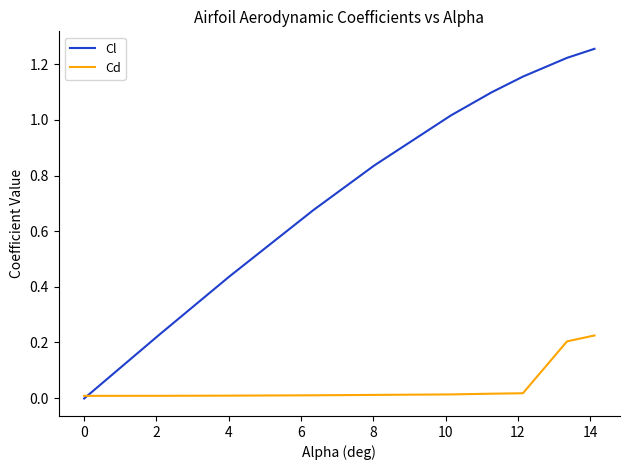

List the series in order of their peak value, highest first.

Cl, Cd